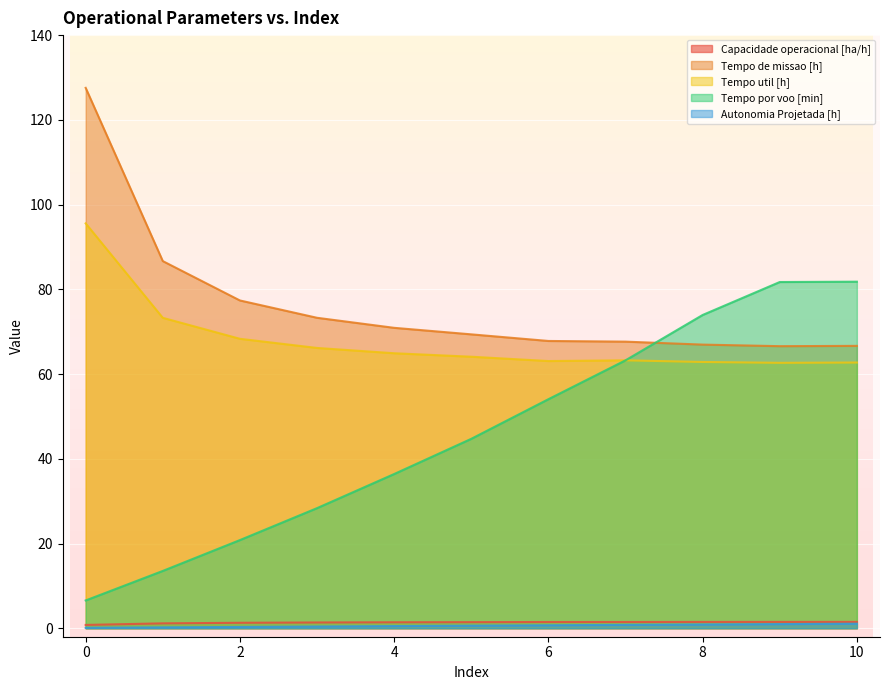

At 6, list the series in order from largest to smallest.

Tempo de missao [h], Tempo util [h], Tempo por voo [min], Capacidade operacional [ha/h], Autonomia Projetada [h]